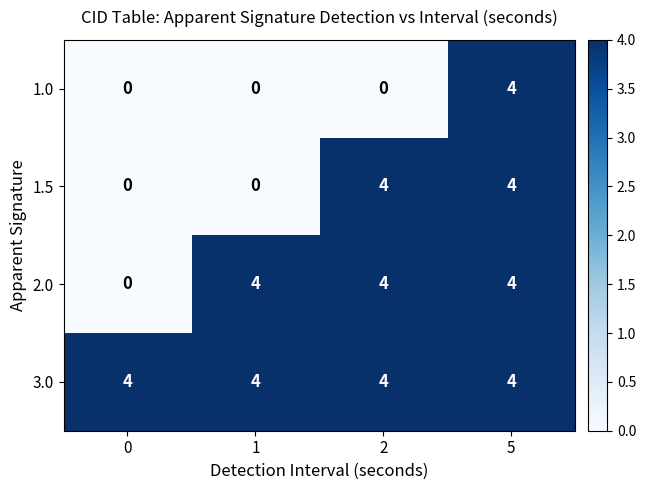

Is it true that 1.5 equals -2 at 0?

False